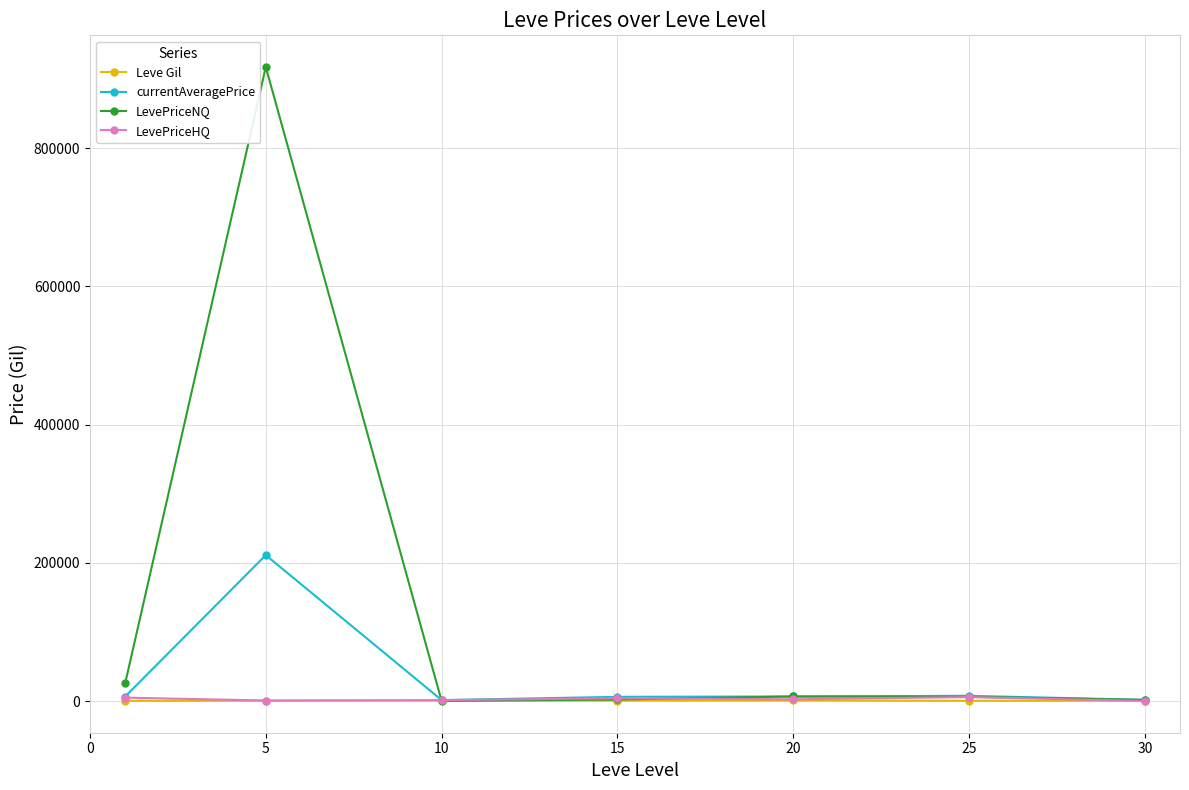

Which series has the largest range (max minus min)?

LevePriceNQ